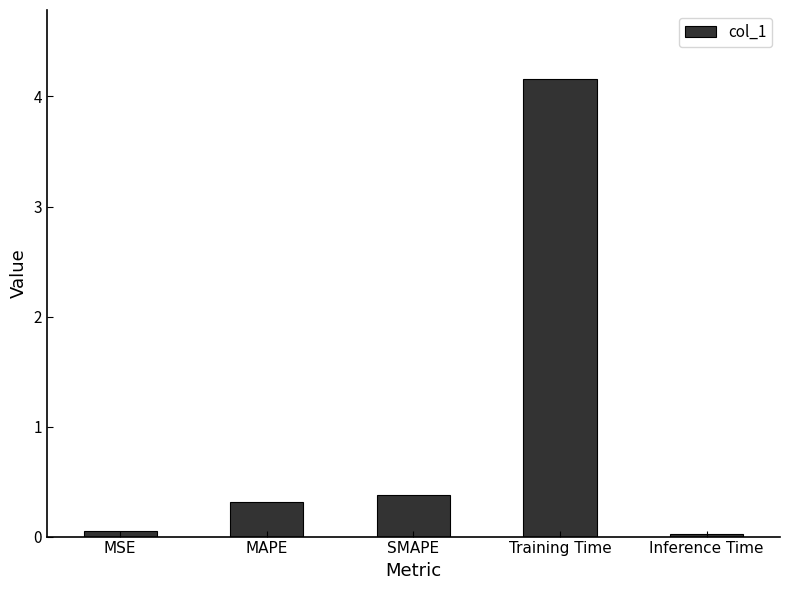

Does the chart contain stacked bars?

No